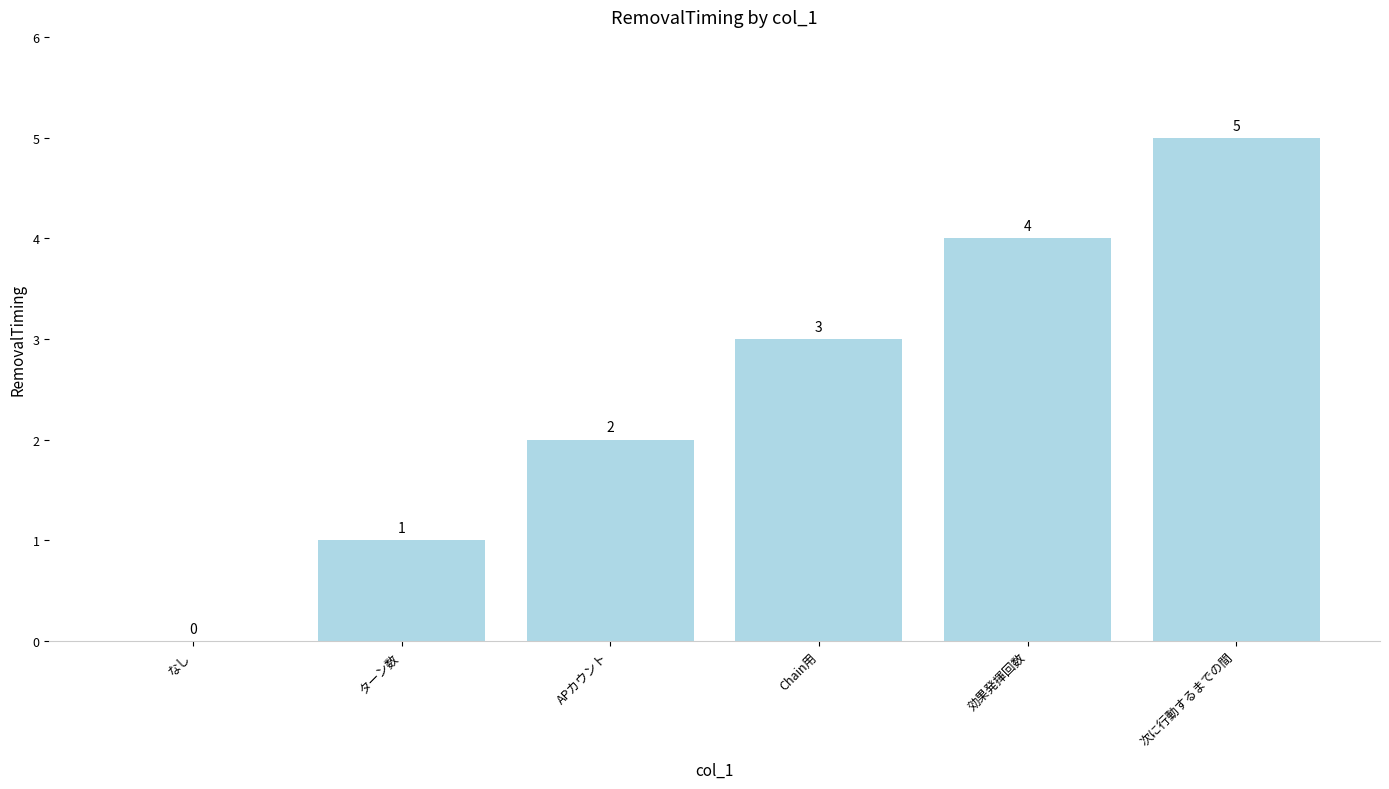

Where is the data nearest to the value 2?

APカウント